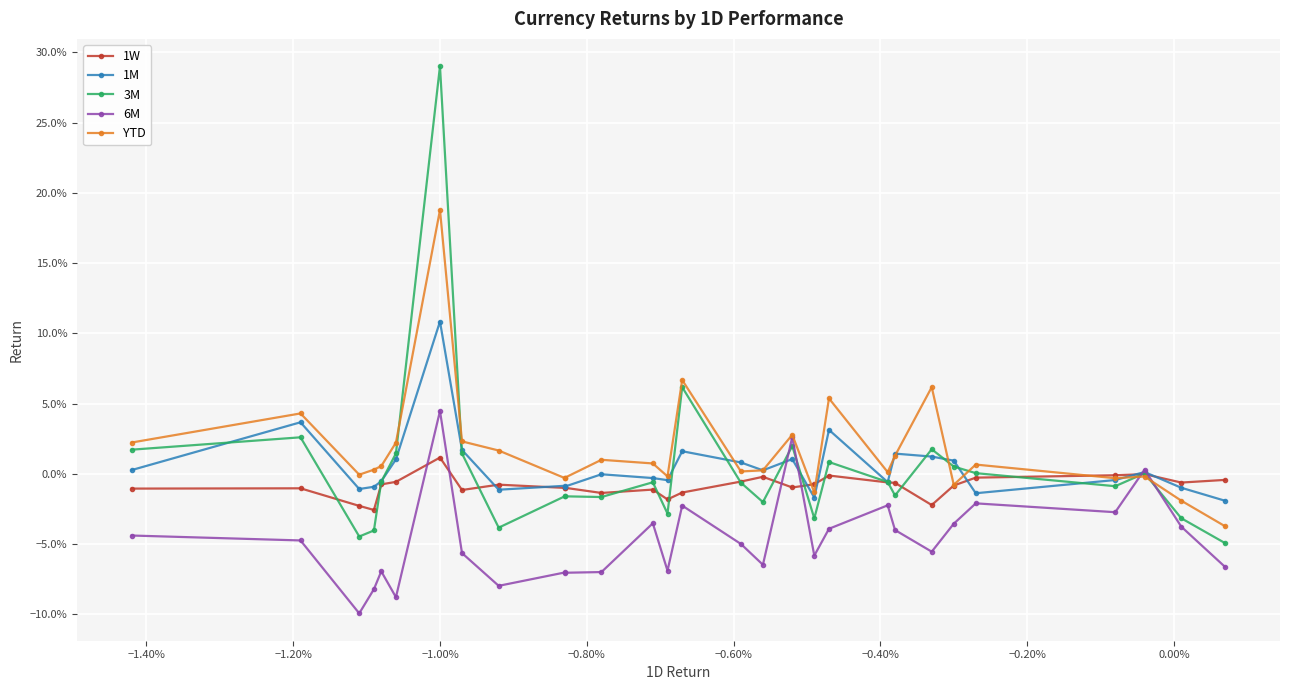

True or false: 6M has more than 0 interior local peaks.

True